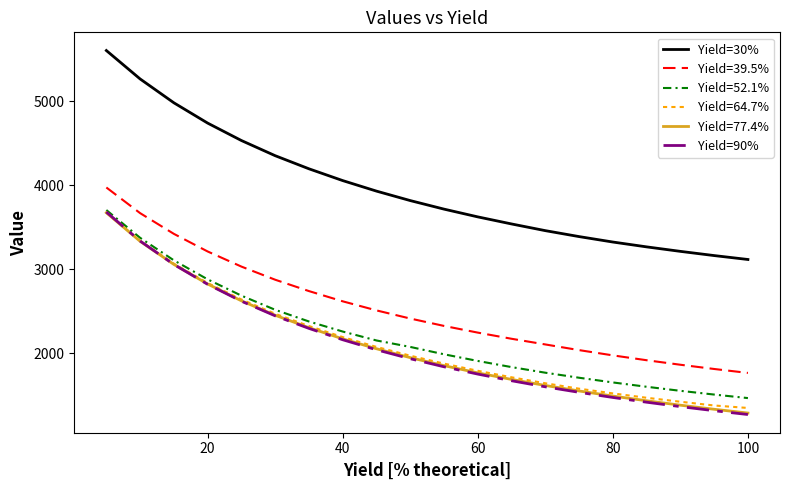

What is the maximum value shown in the chart?

5607.6